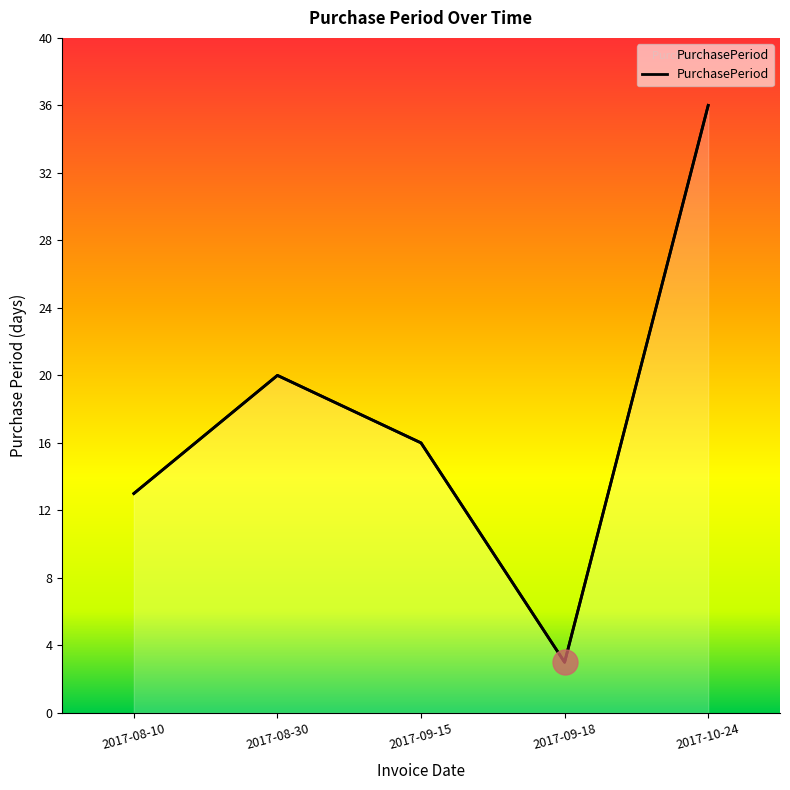

True or false: the data shows 3 at 2017-09-18.

True